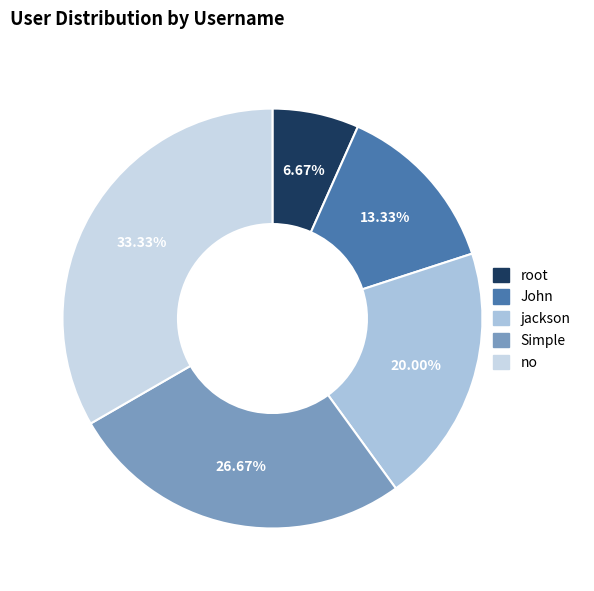

Rank the categories by value from highest to lowest.

no, Simple, jackson, John, root